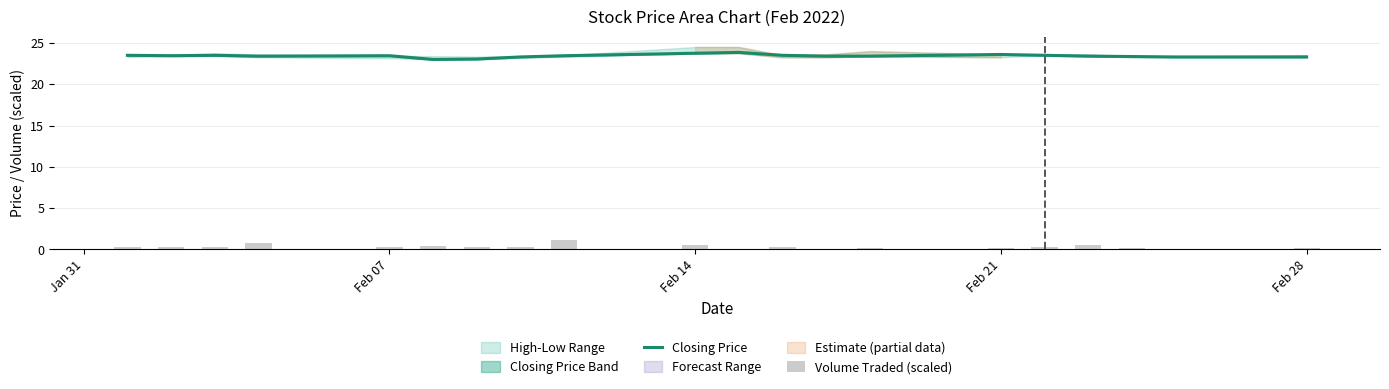

True or false: Closing Price has a value of 34.6 at Feb 21.

False